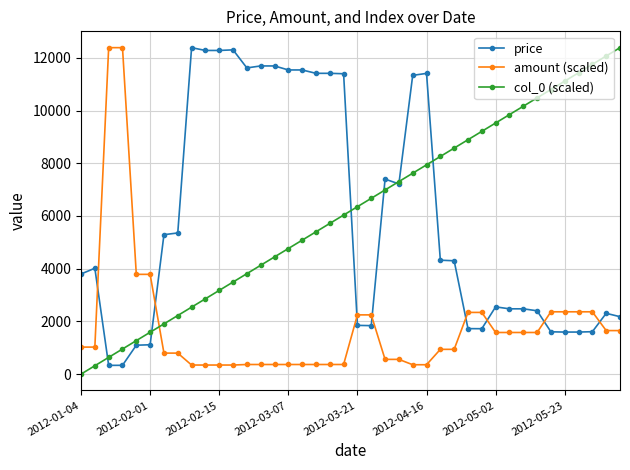

How many times do price and amount (scaled) cross each other?

8